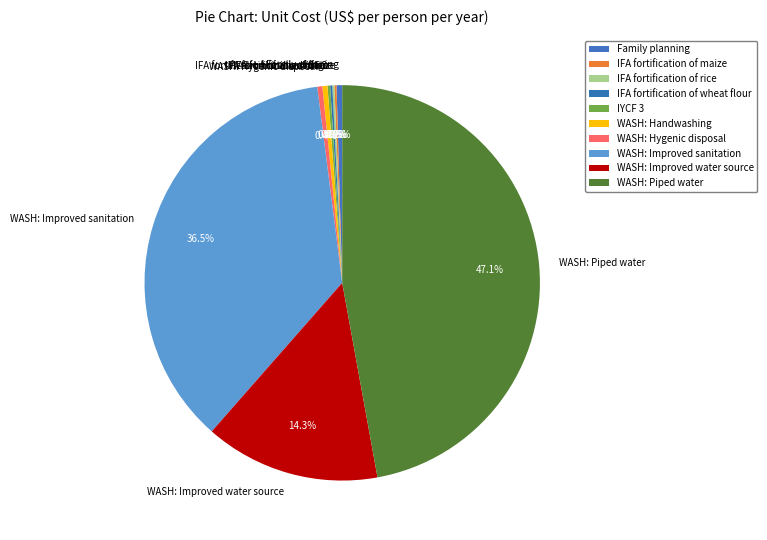

Combined, do Family planning and WASH: Piped water account for over 50%?

No